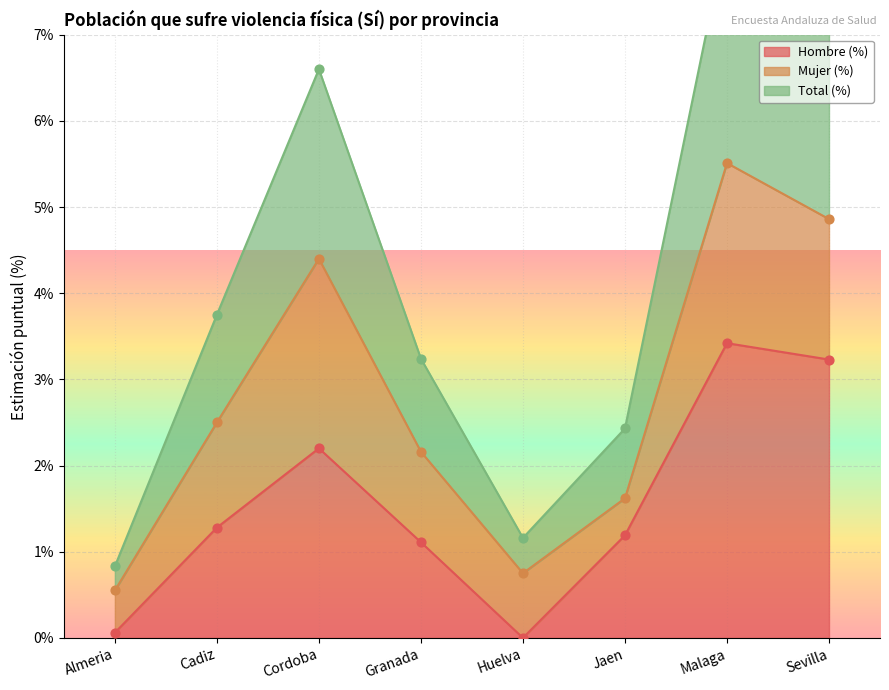

At how many categories does at least one series exceed 3?

5